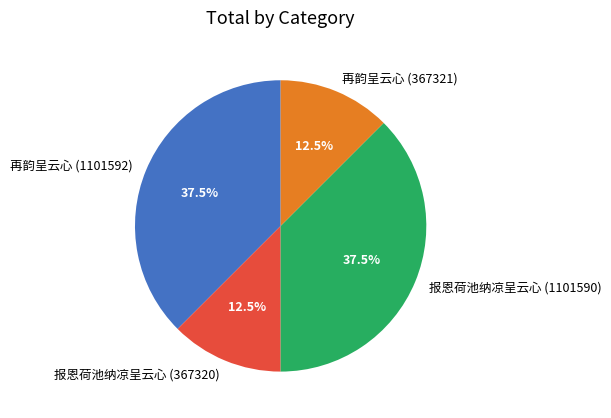

Is it true that 报恩荷池纳凉呈云心 (367320) is 27% of the pie?

False